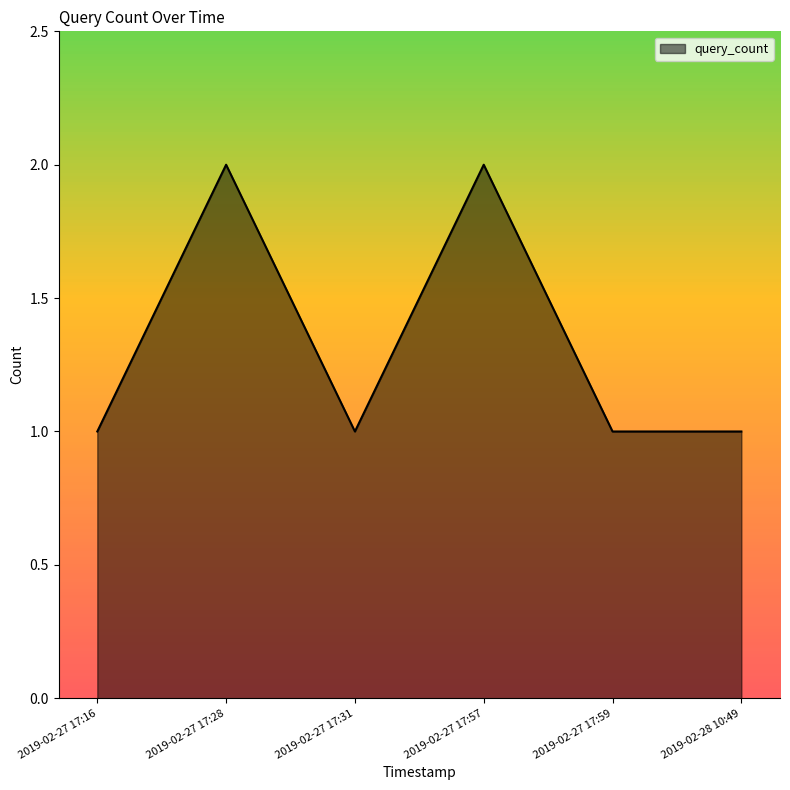

Read the value at 2019-02-27 17:28.

2